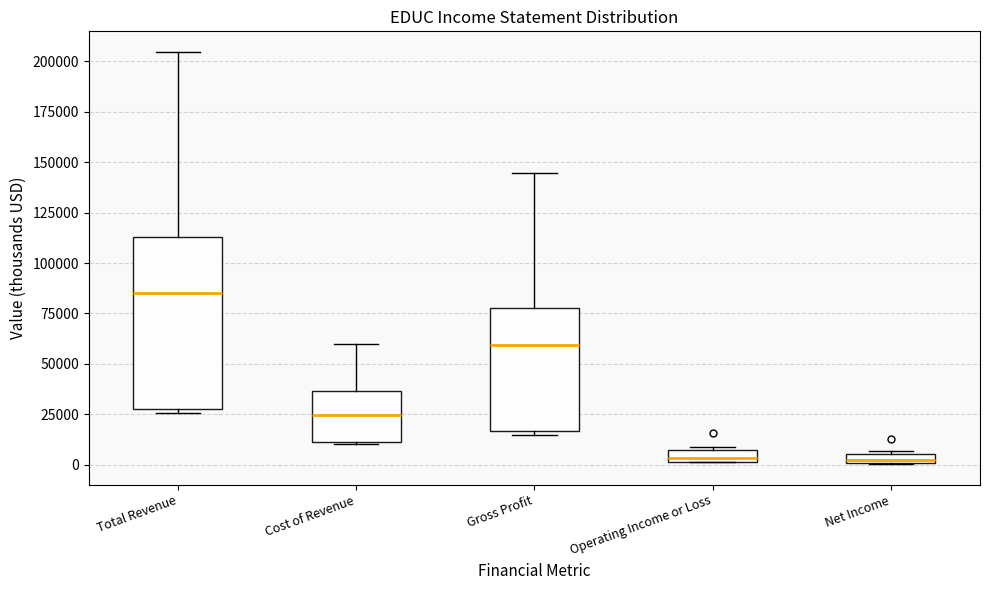

Which box is the tallest, from its lower edge to its upper edge?

Total Revenue